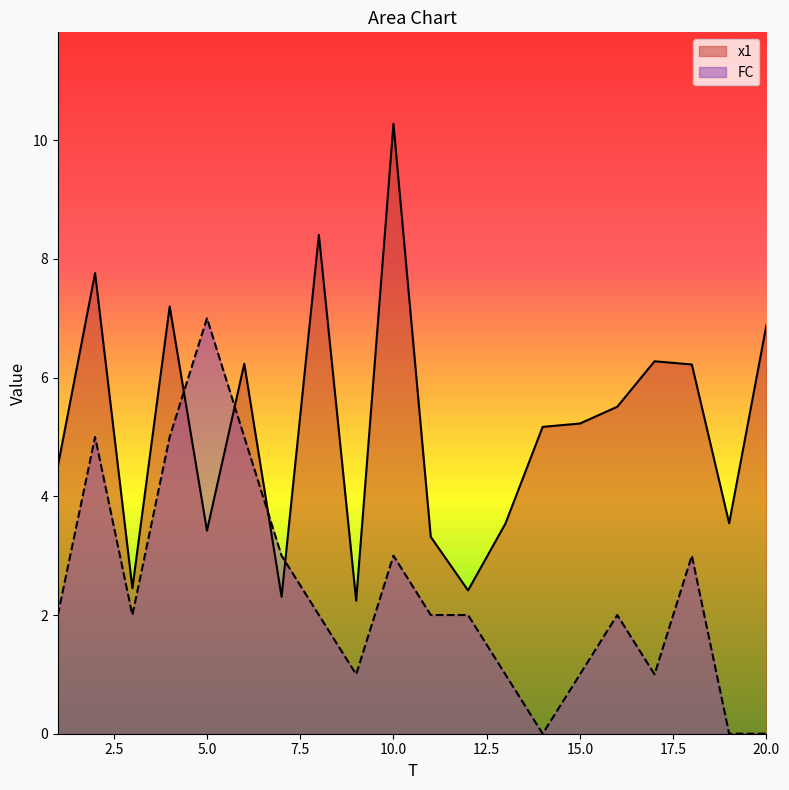

How many data points in x1 are above 5?

11